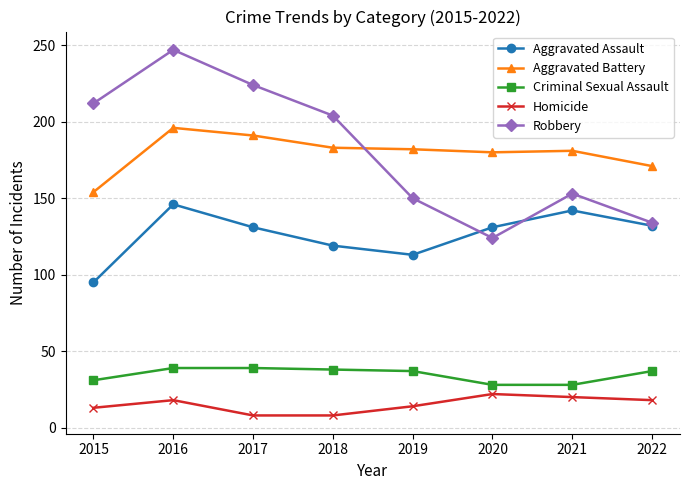

What is the value of the Homicide point at the 6th from the left?

22